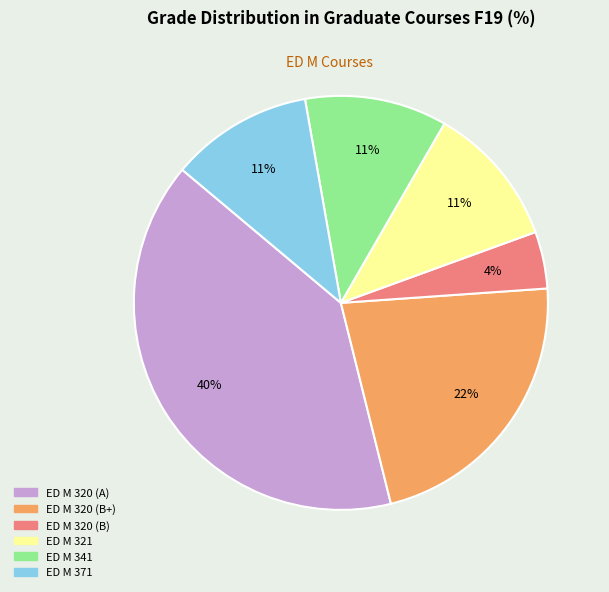

Does ED M 320 (A) account for over 50% of the chart?

No